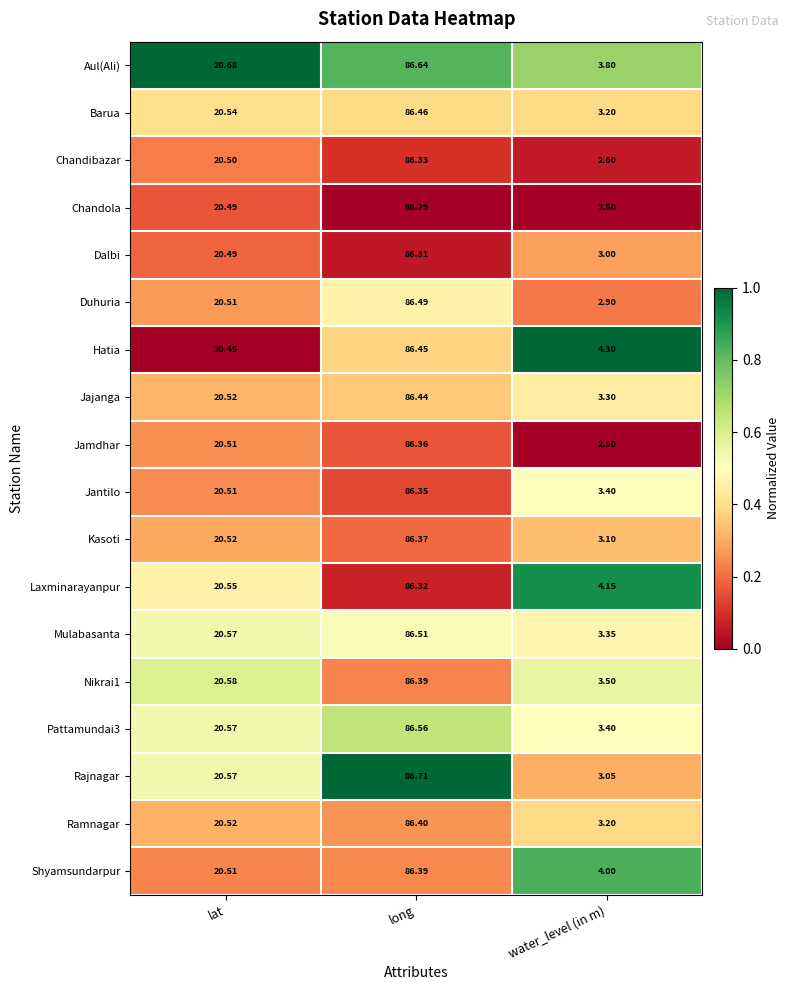

At which label is Nikrai1 closest to 44?

lat